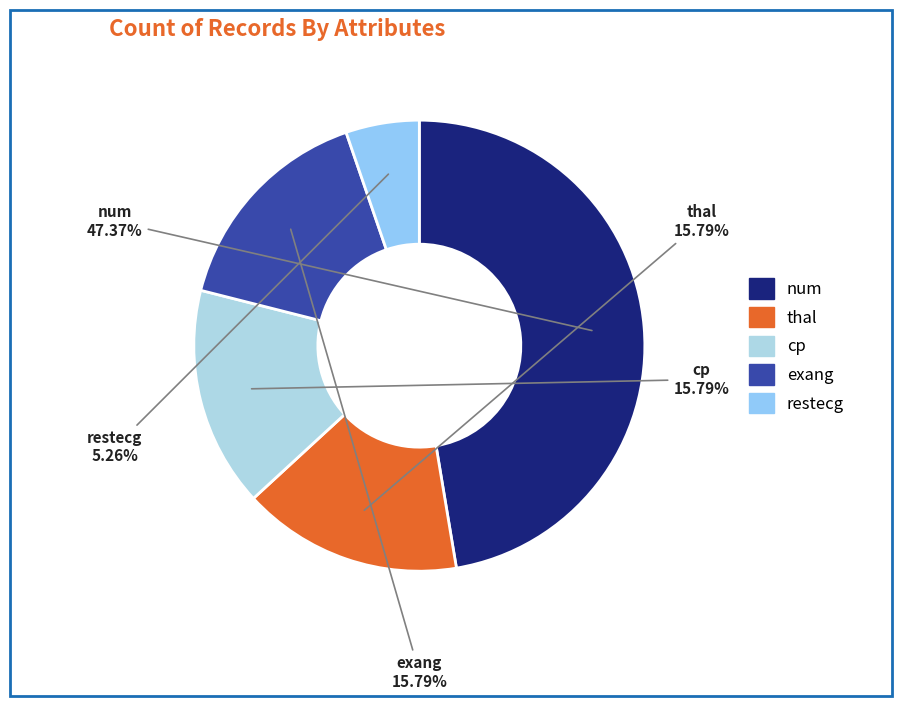

What is the ratio of the value at restecg to the value at cp?

0.3